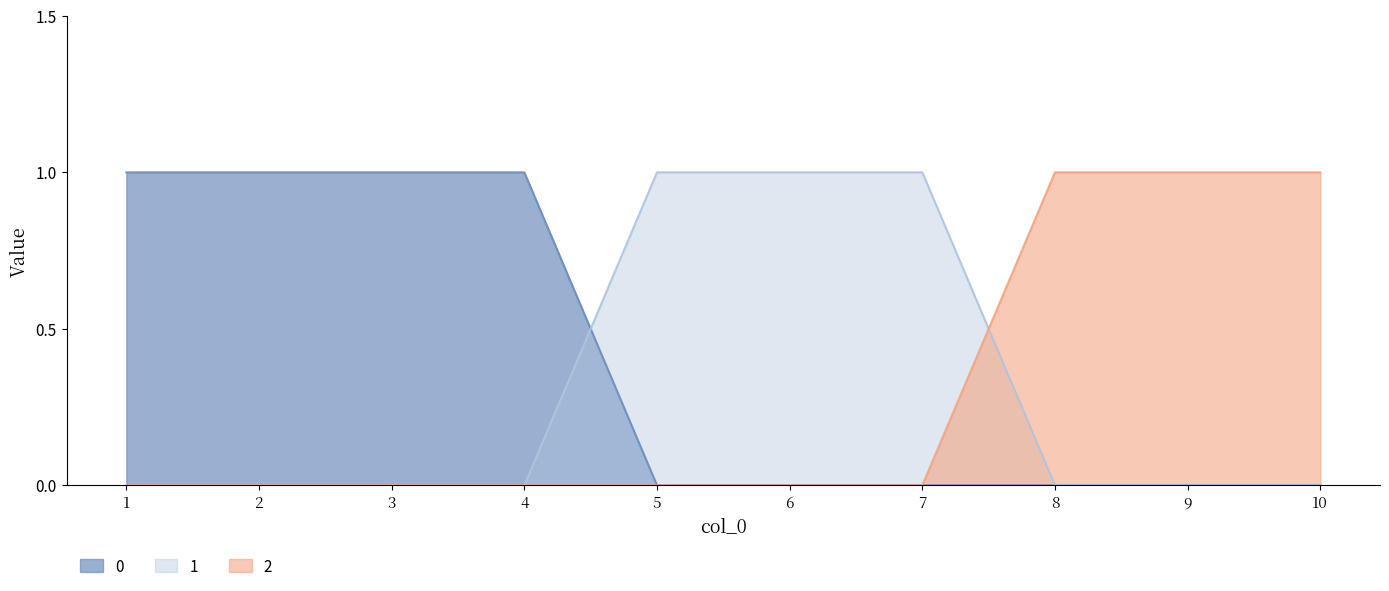

At which category is the sum across all series the highest?

1